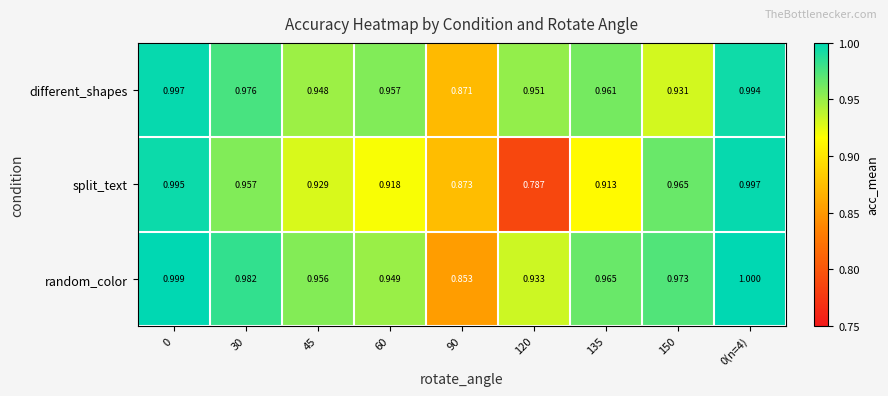

Which series has the largest total across all categories?

random_color